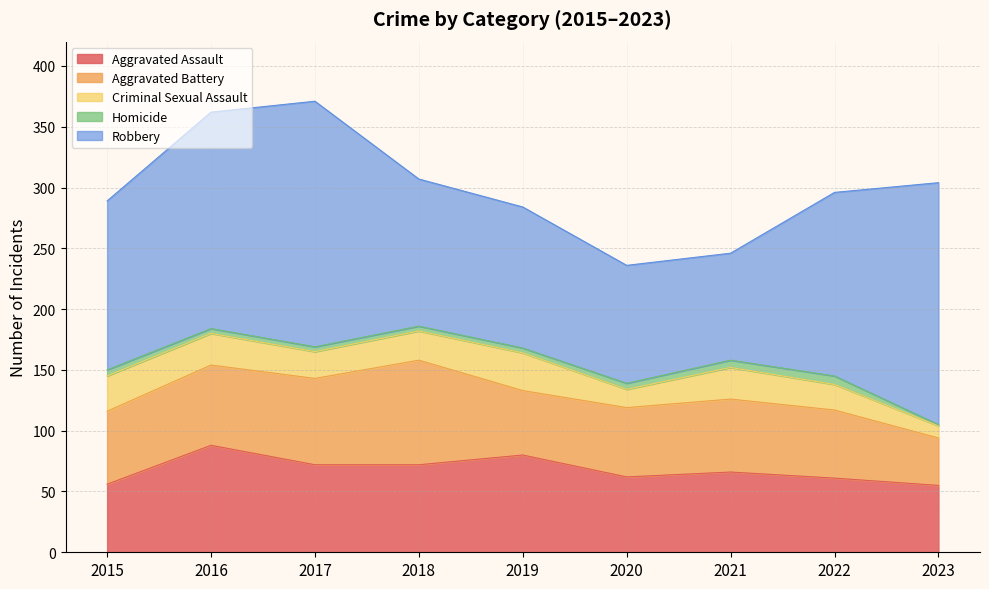

Which series has the widest spread of values?

Robbery